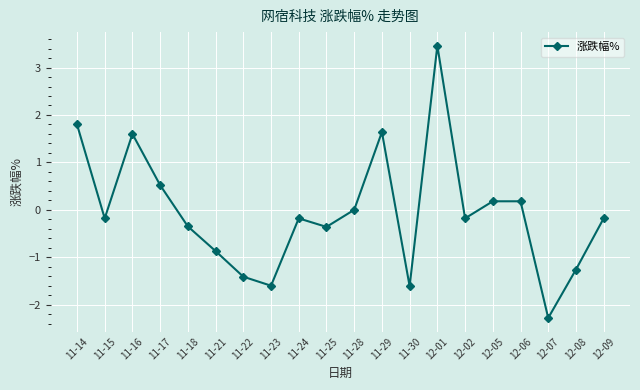

What is the difference between the maximum and minimum values?

5.7